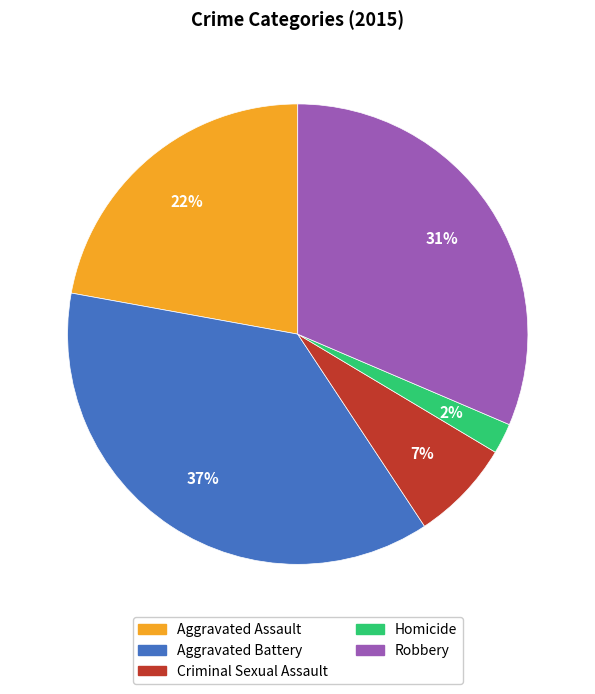

What is the largest slice in the pie chart?

Aggravated Battery